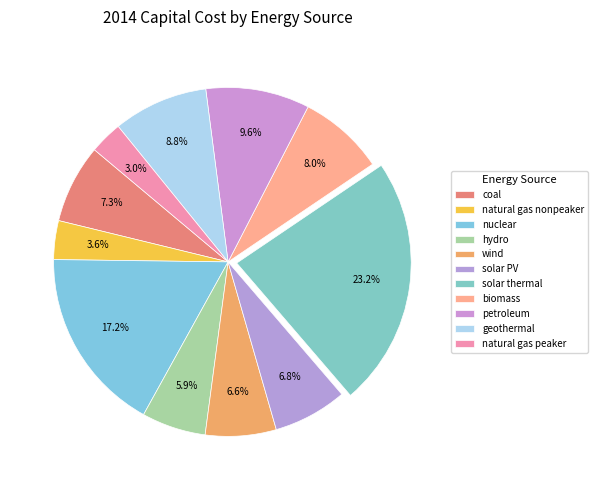

How many slices are in this pie chart?

11